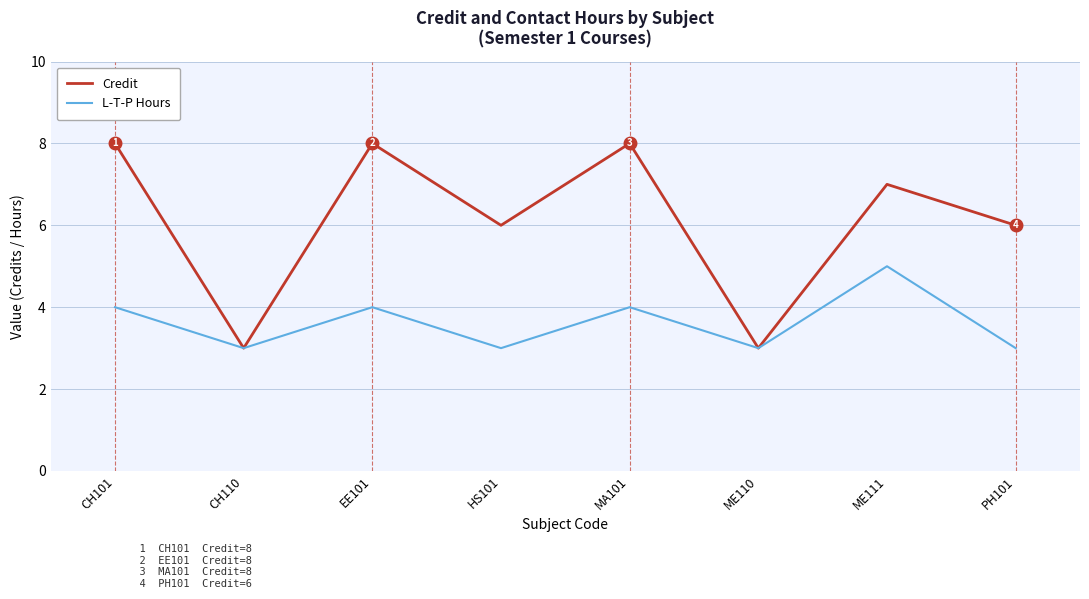

Reading right to left, extract all data points from this chart.

Credit: 6	7	3	8	6	8	3	8
L-T-P Hours: 3	5	3	4	3	4	3	4